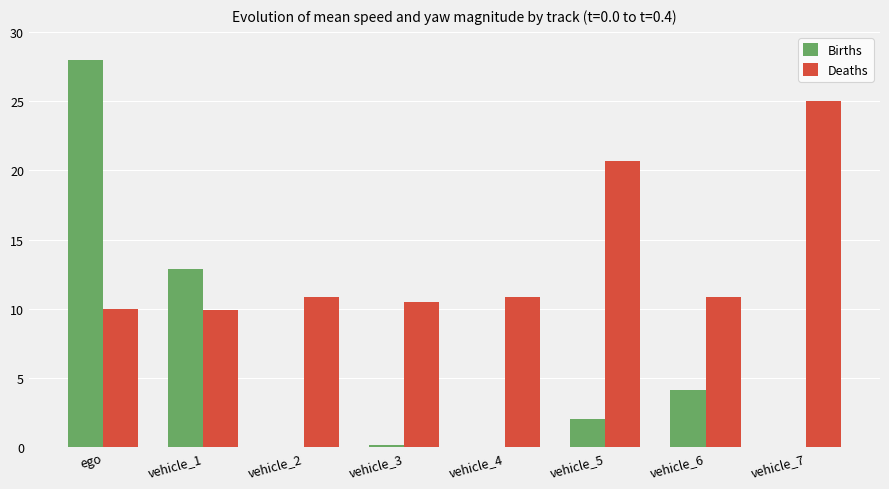

The value of Deaths at vehicle_3 is 10.5. True or false?

True